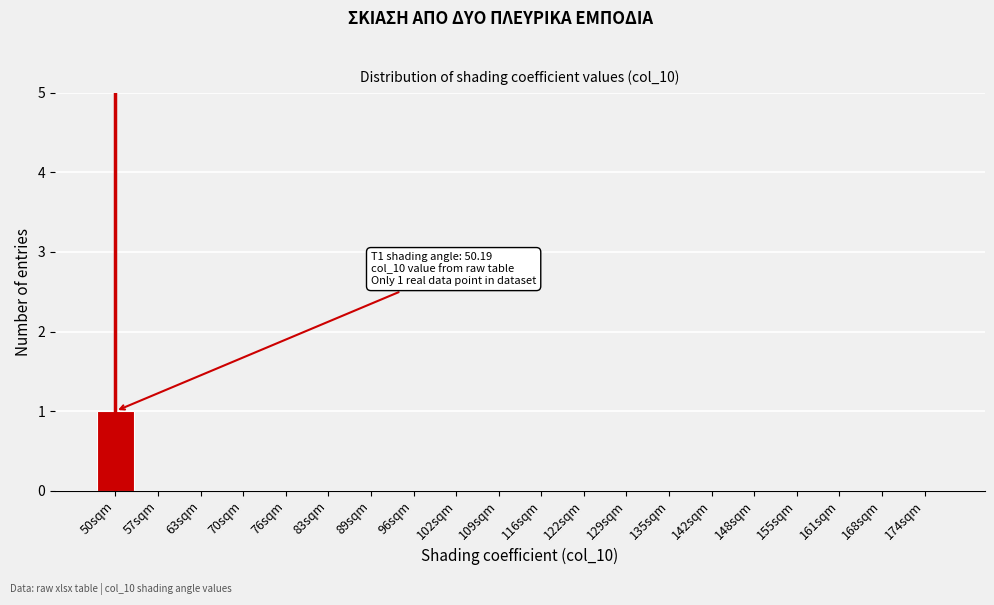

Reading right to left, list all the values displayed in this chart.

174sqm=0	168sqm=0	161sqm=0	155sqm=0	148sqm=0	142sqm=0	135sqm=0	129sqm=0	122sqm=0	116sqm=0	109sqm=0	102sqm=0	96sqm=0	89sqm=0	83sqm=0	76sqm=0	70sqm=0	63sqm=0	57sqm=0	50sqm=1